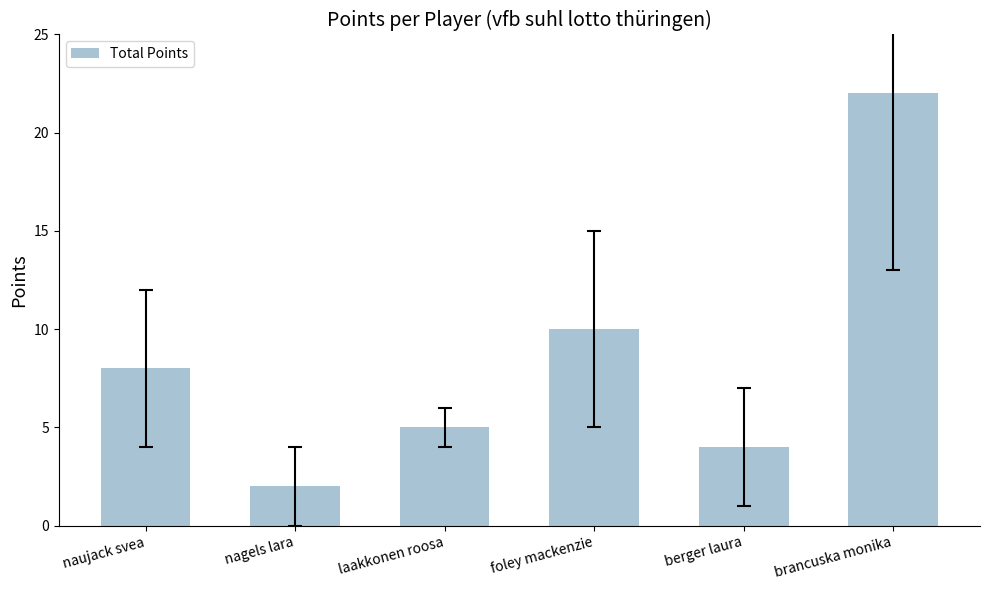

What is the label of the 6th bar from the right?

naujack svea